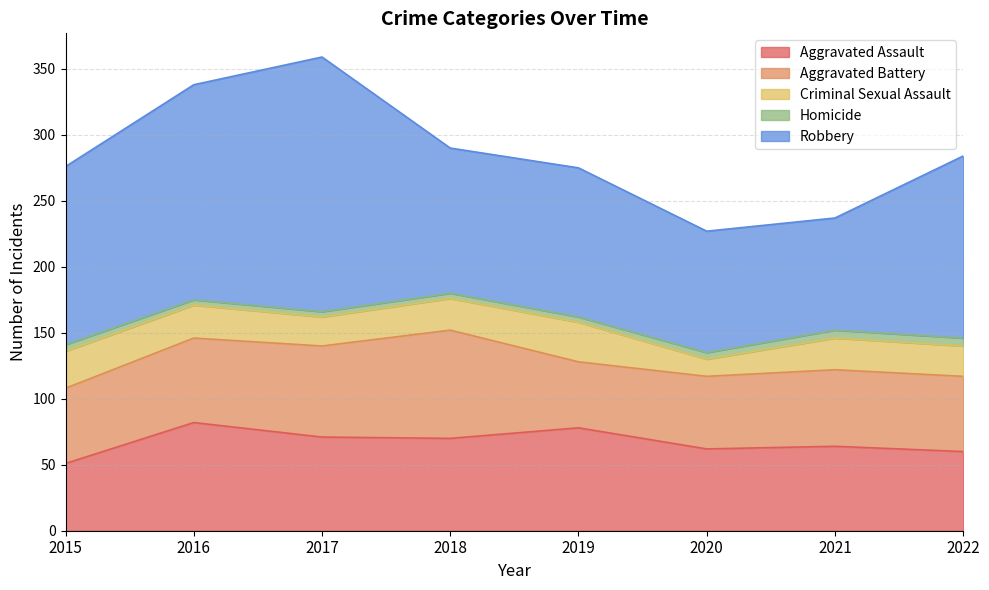

Reading right to left, list all the values displayed in this chart.

Aggravated Assault: 60	64	62	78	70	71	82	51
Aggravated Battery: 57	58	55	50	82	69	64	57
Criminal Sexual Assault: 23	24	13	30	24	22	25	28
Homicide: 6	6	5	4	4	4	4	5
Robbery: 138	85	92	113	110	193	163	135